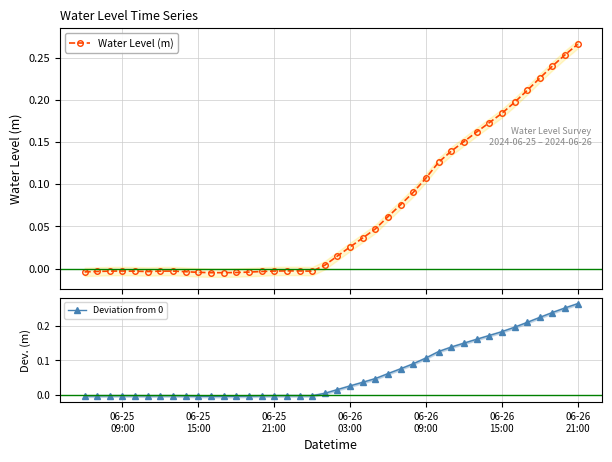

How many values in Water Level (m) are above zero?

21